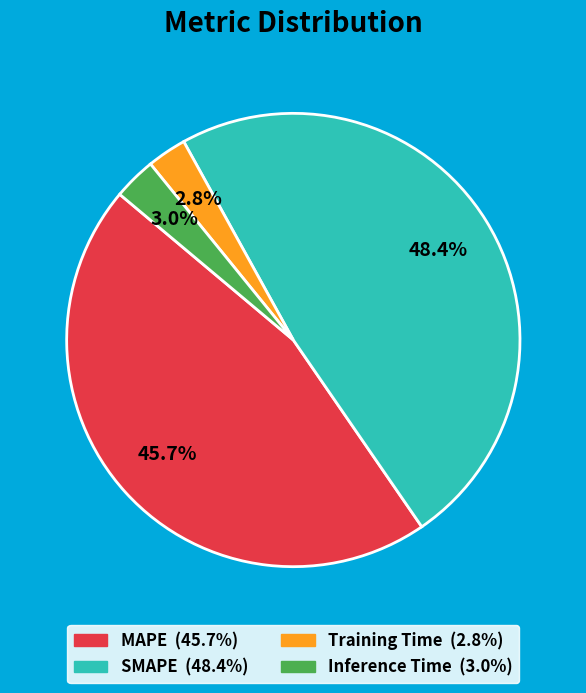

What percentage do Training Time and MAPE together represent?

48.5%